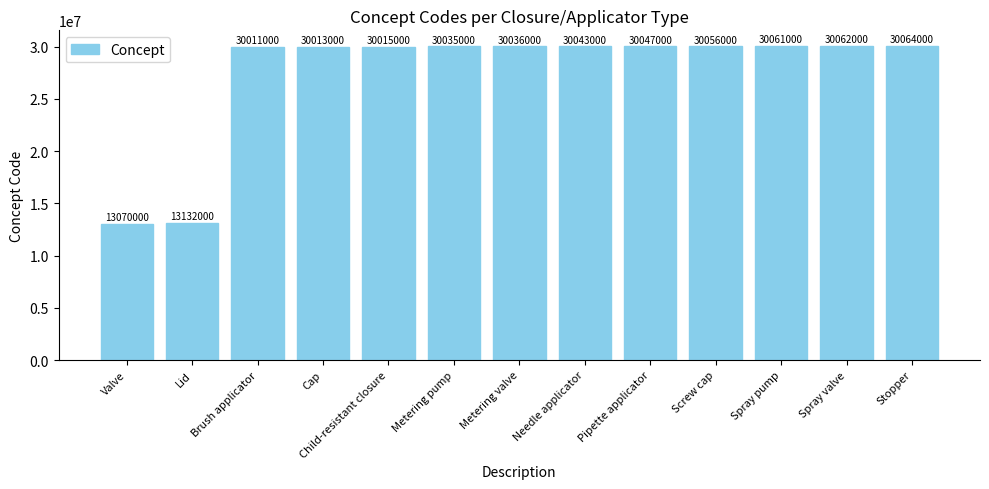

Does the chart contain any negative values?

No